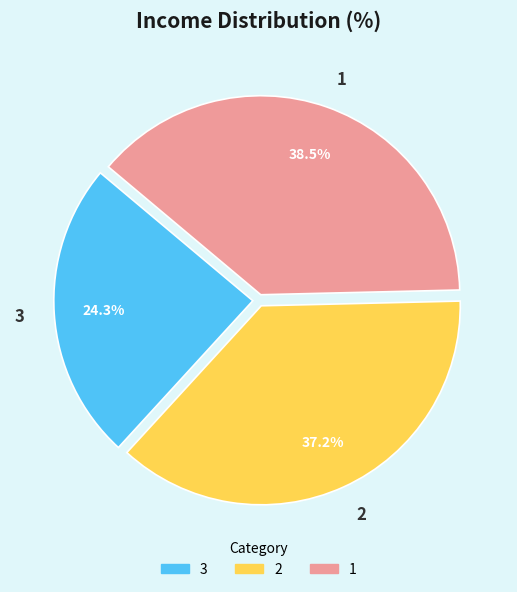

Does any single category account for the majority?

No